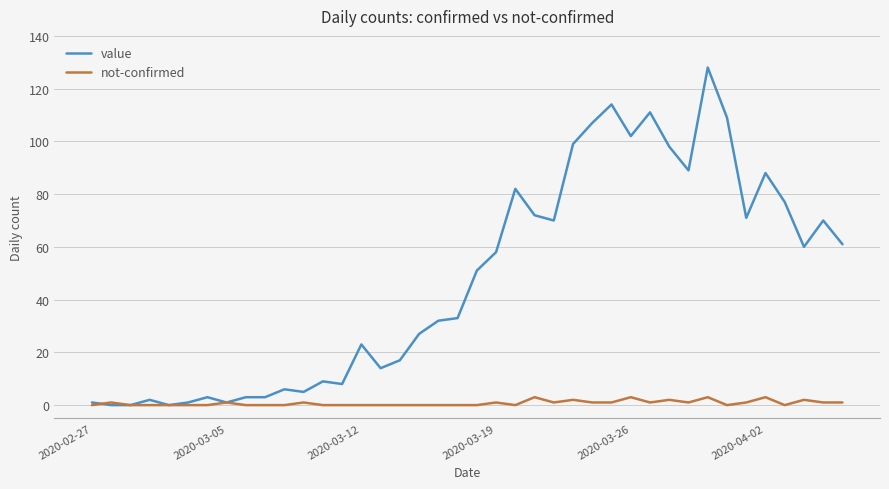

Which series has the largest total across all categories?

value